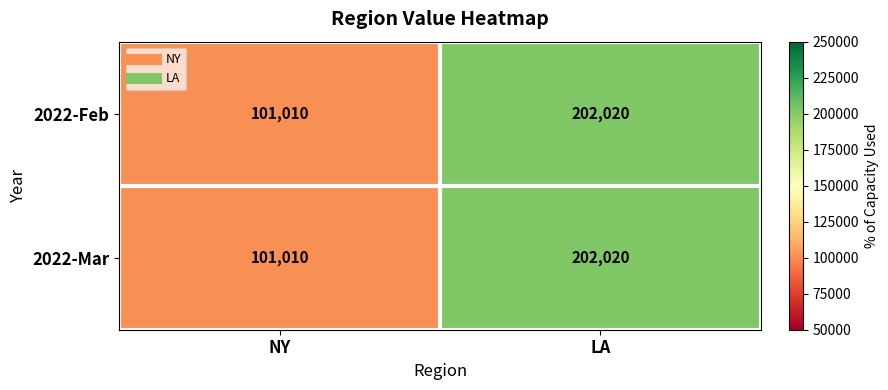

Which category has the lowest value across all series?

NY